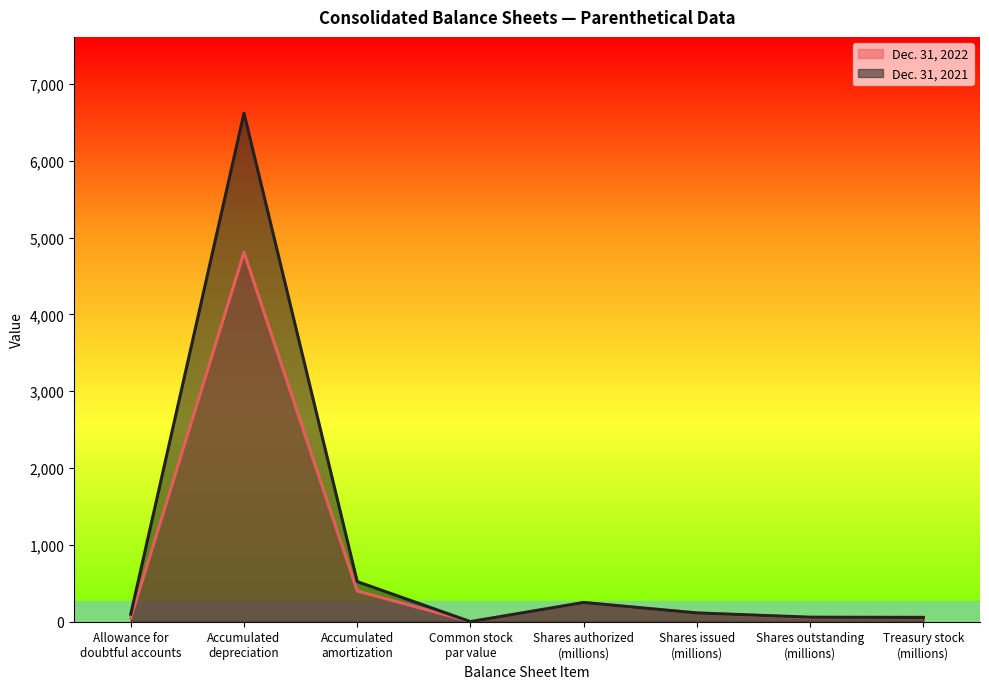

Between which two adjacent categories do Dec. 31, 2022 and Dec. 31, 2021 first intersect?

Shares outstanding
(millions) and Treasury stock
(millions)